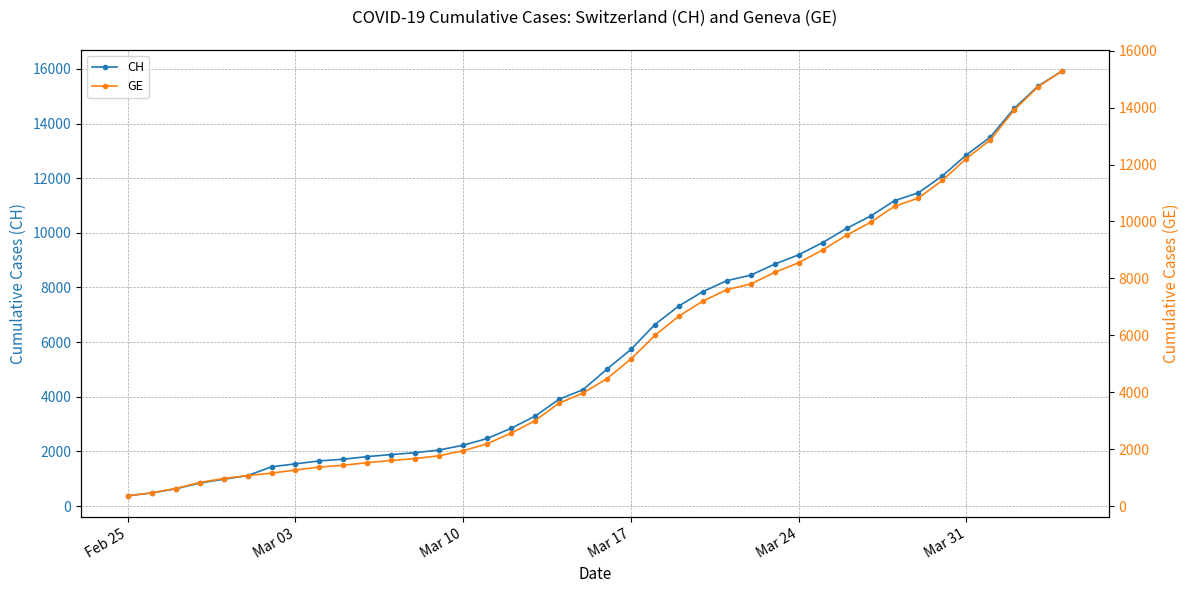

The value of CH at Mar 03 is 1544. True or false?

True